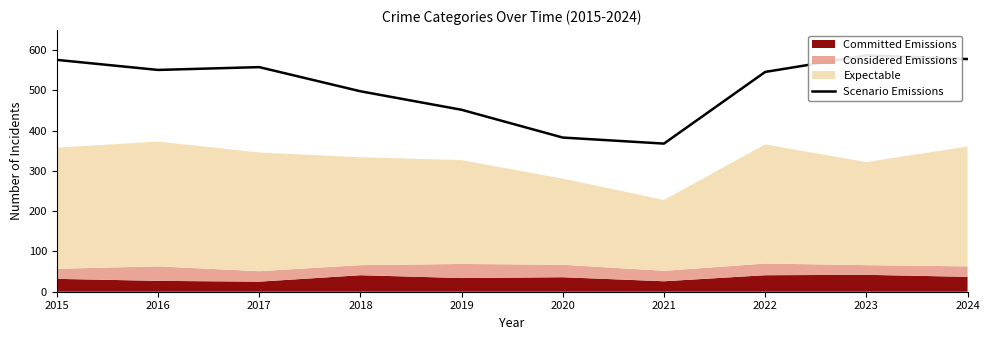

The chart shows a value of 176 at 2017. True or false?

False